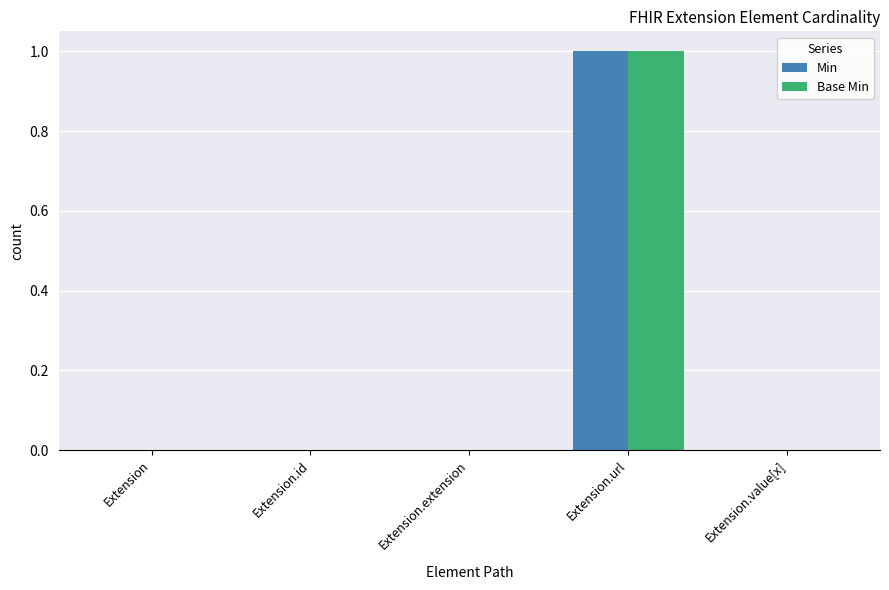

At which category is the sum across all series the highest?

Extension.url